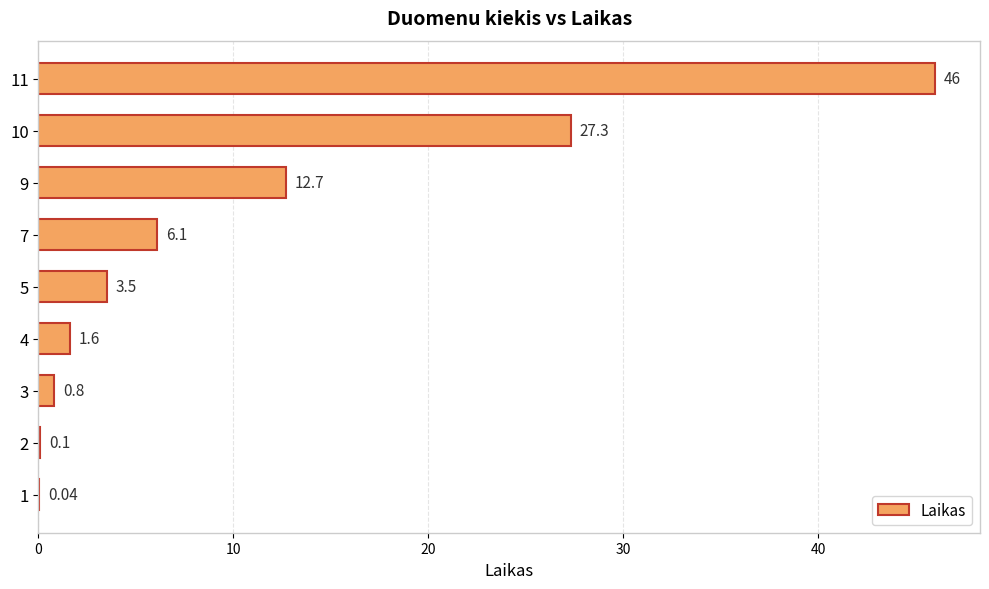

Does the chart contain stacked bars?

No